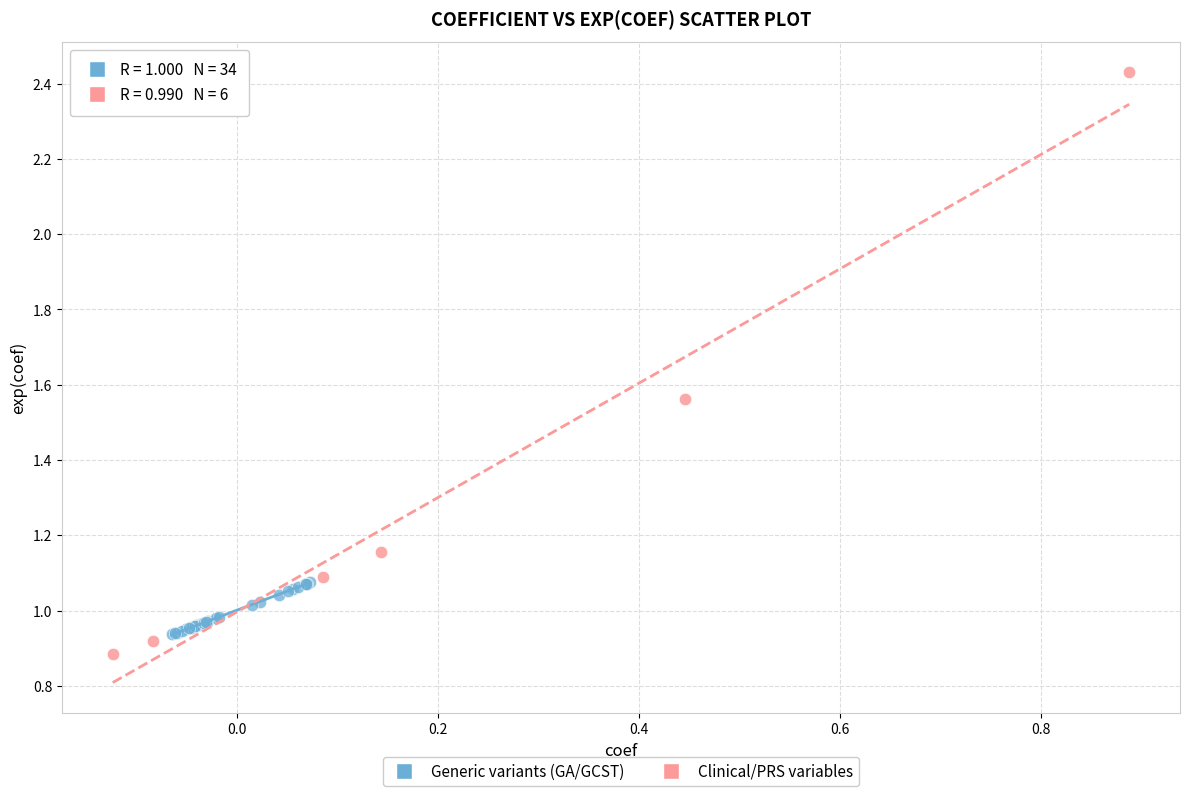

Which series reaches the minimum Y coordinate?

Clinical/PRS variables